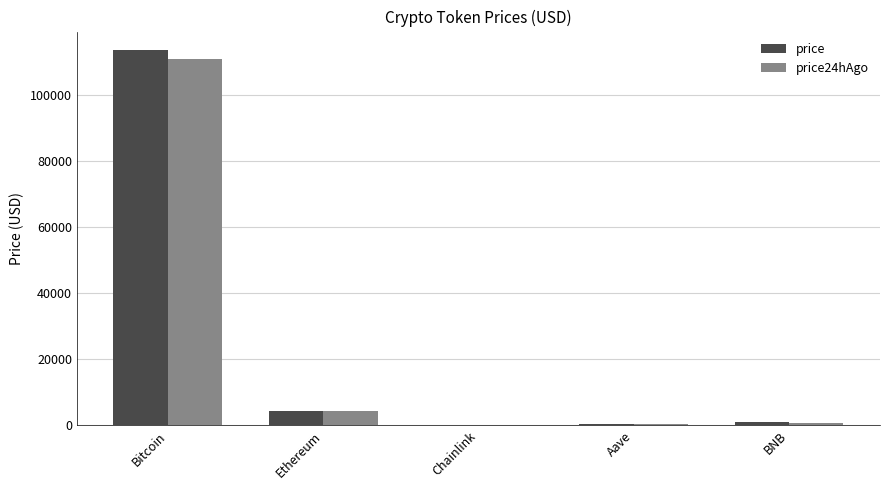

At which category is the sum across all series the highest?

Bitcoin